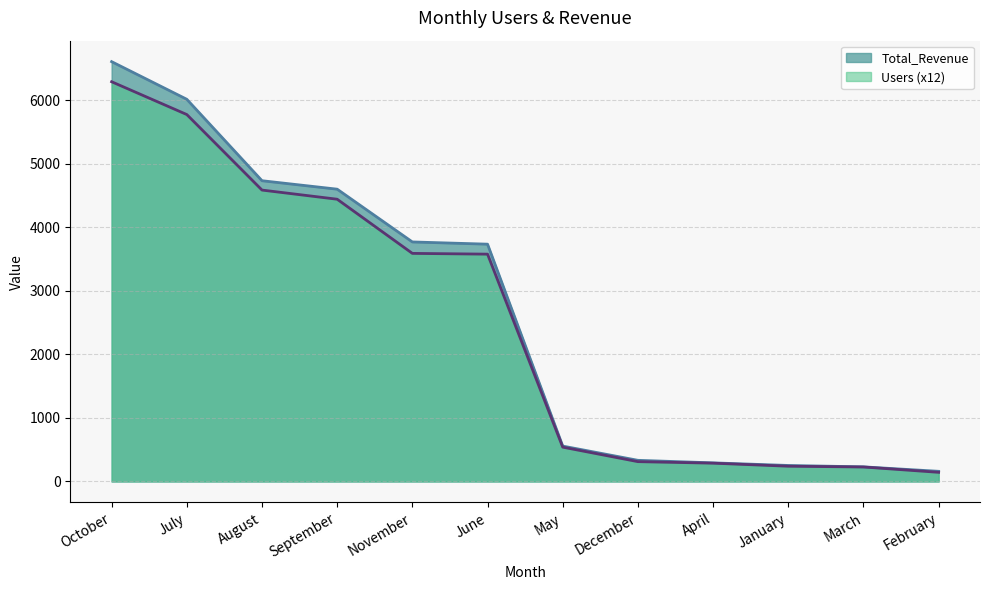

What is the label of the 7th point from the left?

May